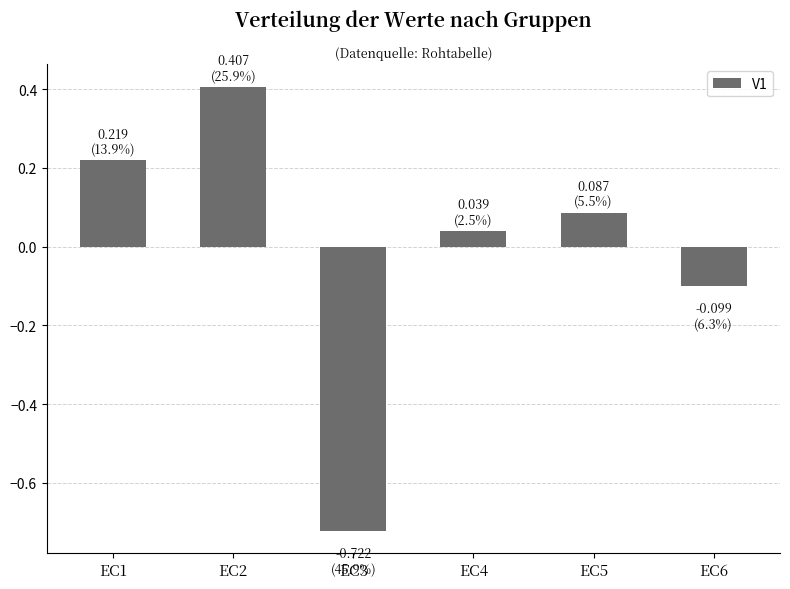

Count the number of categories in the chart.

6